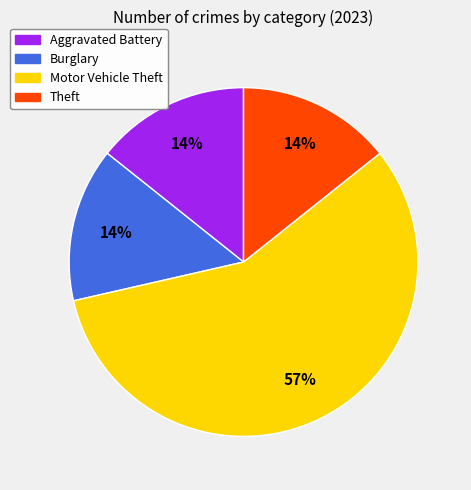

Is it true that Theft is 7% of the pie?

False